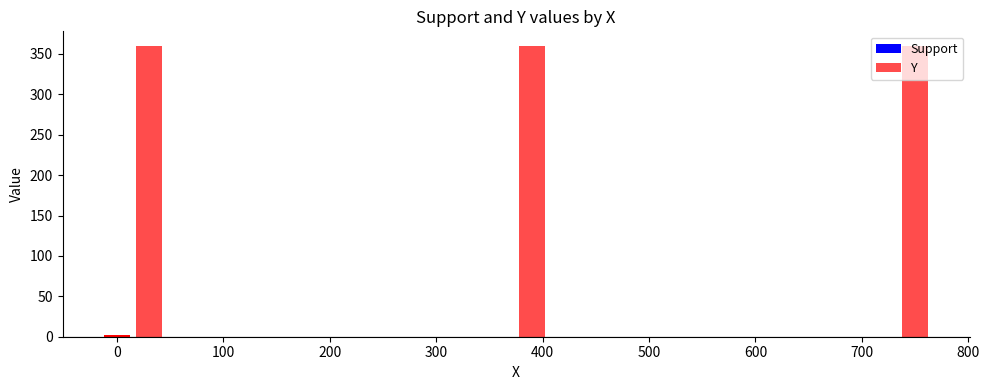

Reading left to right, list all the values displayed in this chart.

Support: 0	0	0	0	1	2
Y: 360	0	360	0	360	0